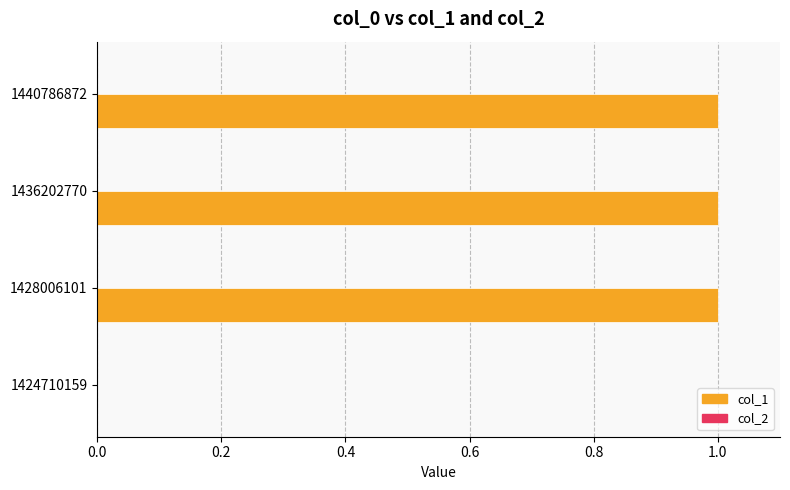

Between 1440786872 and 1424710159, which is larger?

1440786872